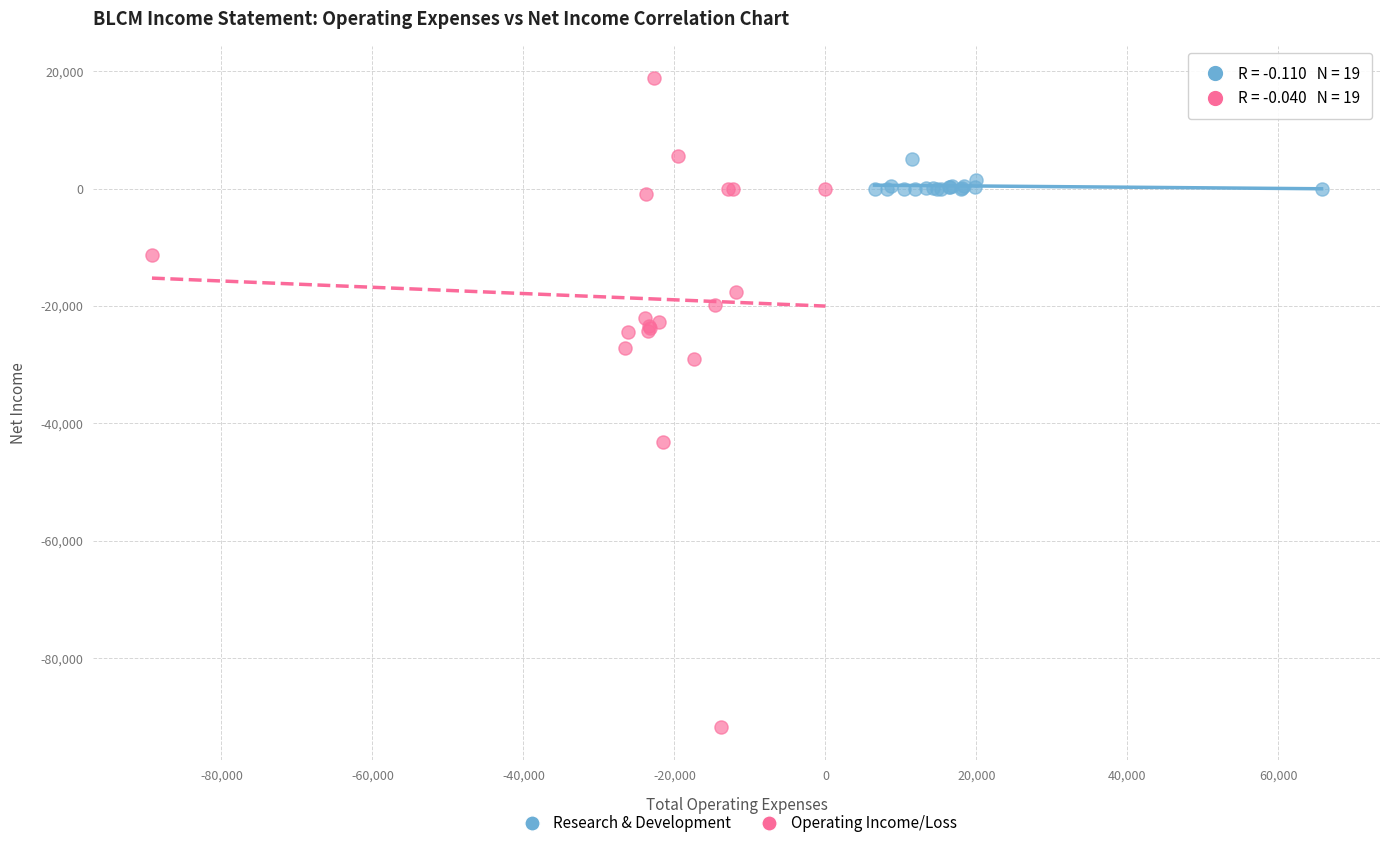

Which series has the widest spread of Y values?

Operating Income/Loss